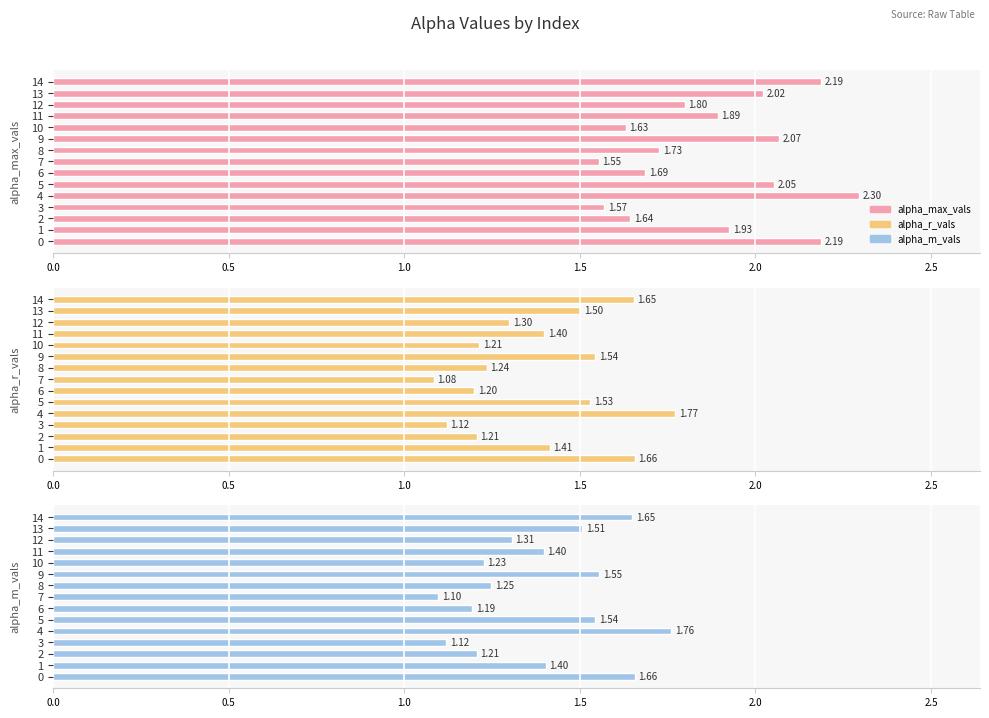

True or false: alpha_r_vals has a value of 1.3 at 12.

True